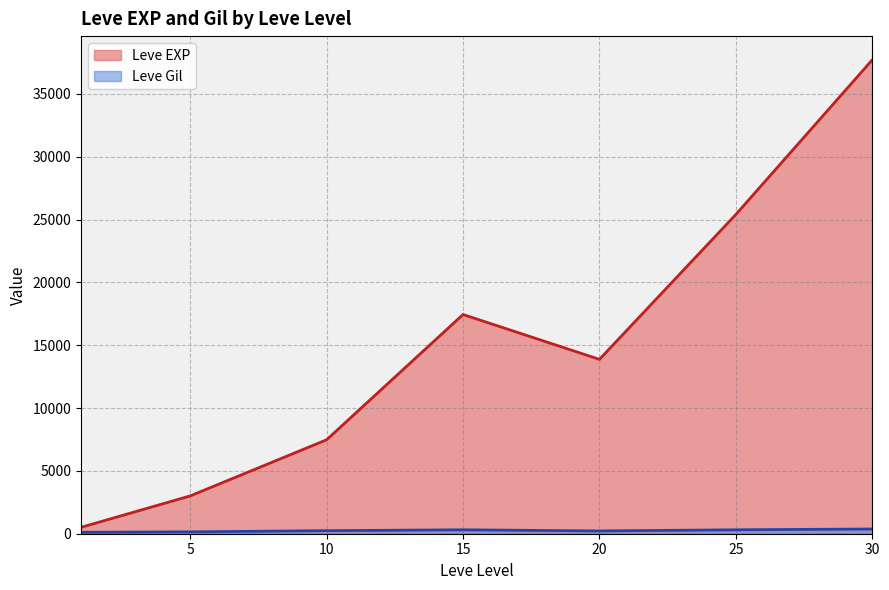

What is the approximate value of Leve EXP at 10?

7475.0